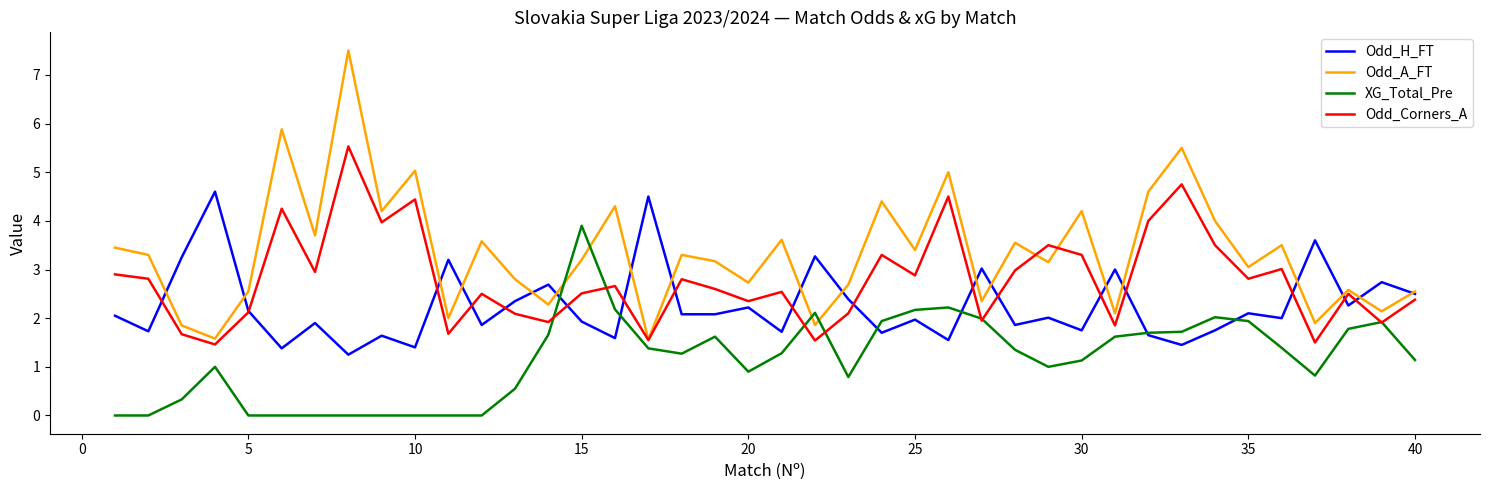

Which series has the widest spread of values?

Odd_A_FT